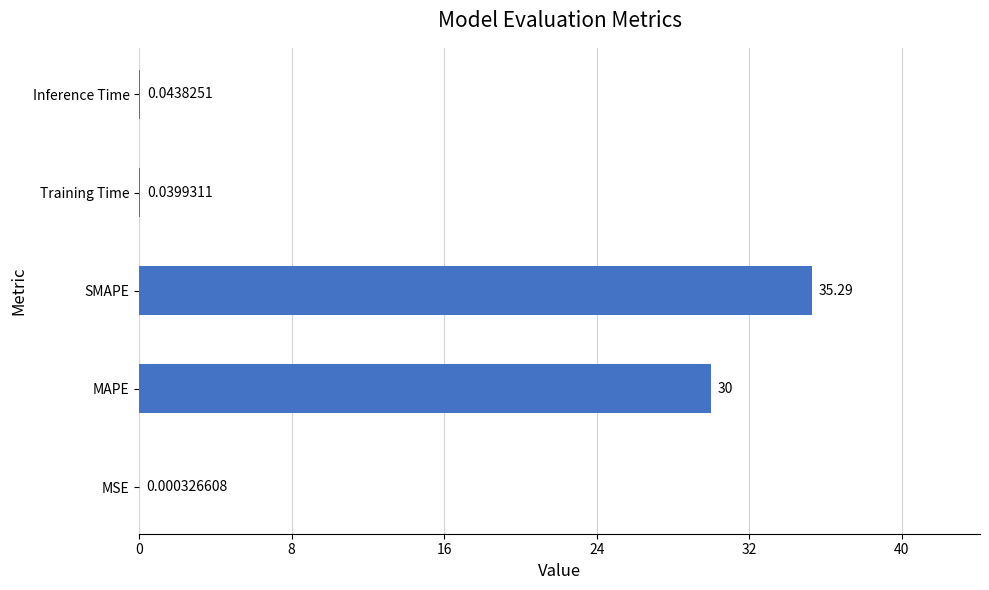

What is the change in value from MSE to SMAPE?

+35.3